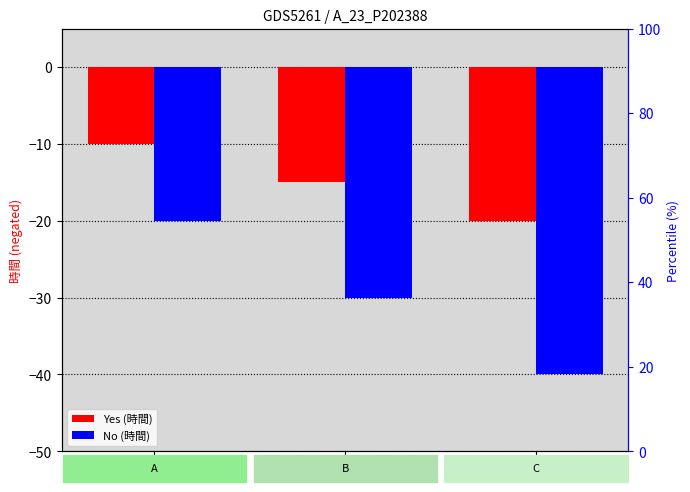

Count the Yes values in the range -20 to -10.

3